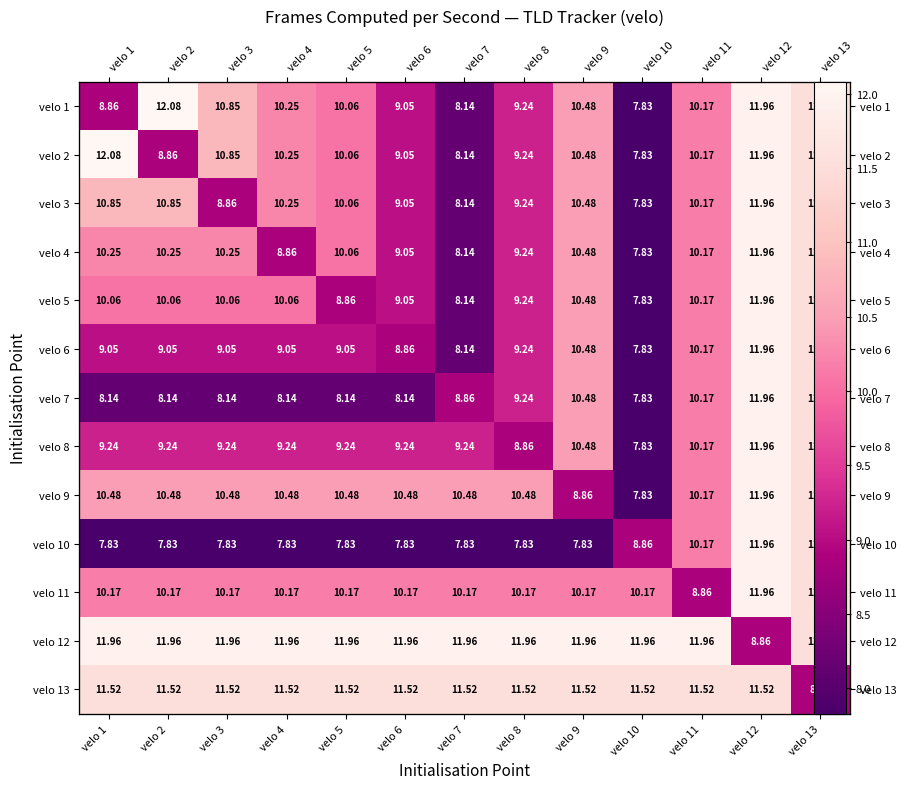

True or false: velo 3 has a value of 9.2 at velo 8.

True